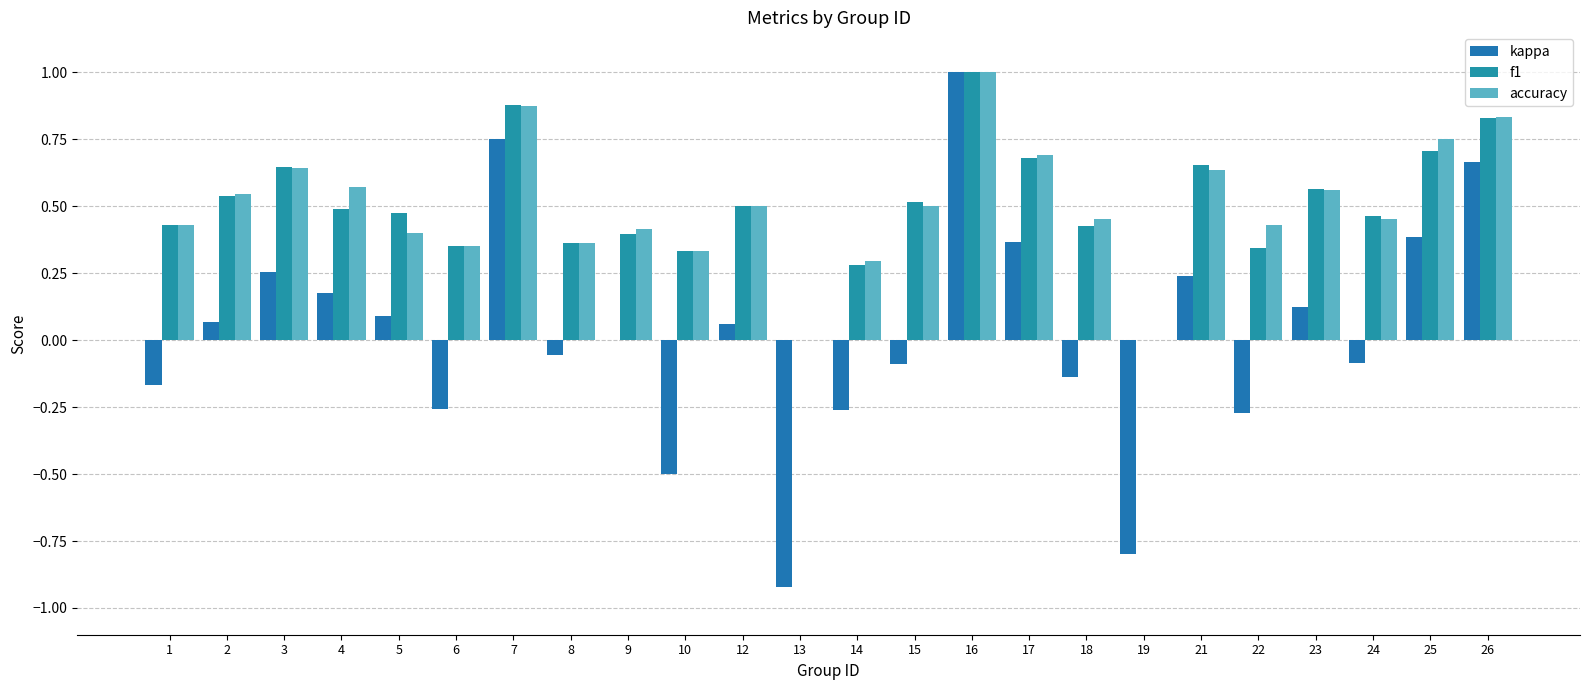

List the labels in order of f1 value, smallest first.

13, 19, 14, 10, 22, 6, 8, 9, 18, 1, 24, 5, 4, 12, 15, 2, 23, 3, 21, 17, 25, 26, 7, 16